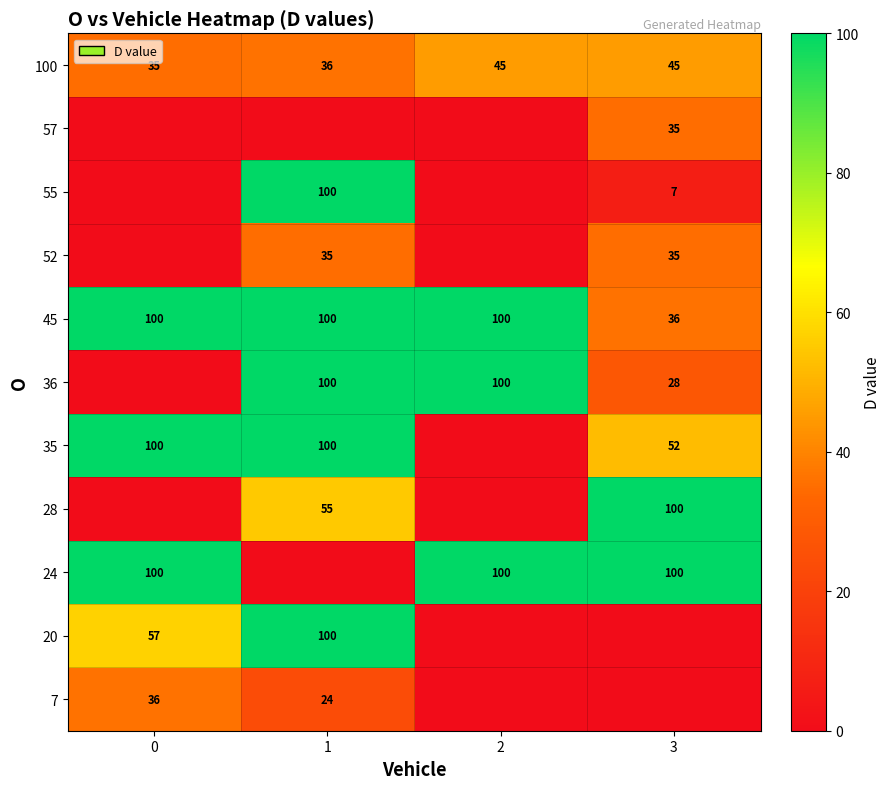

The value of 28 at 3 is 67. True or false?

False